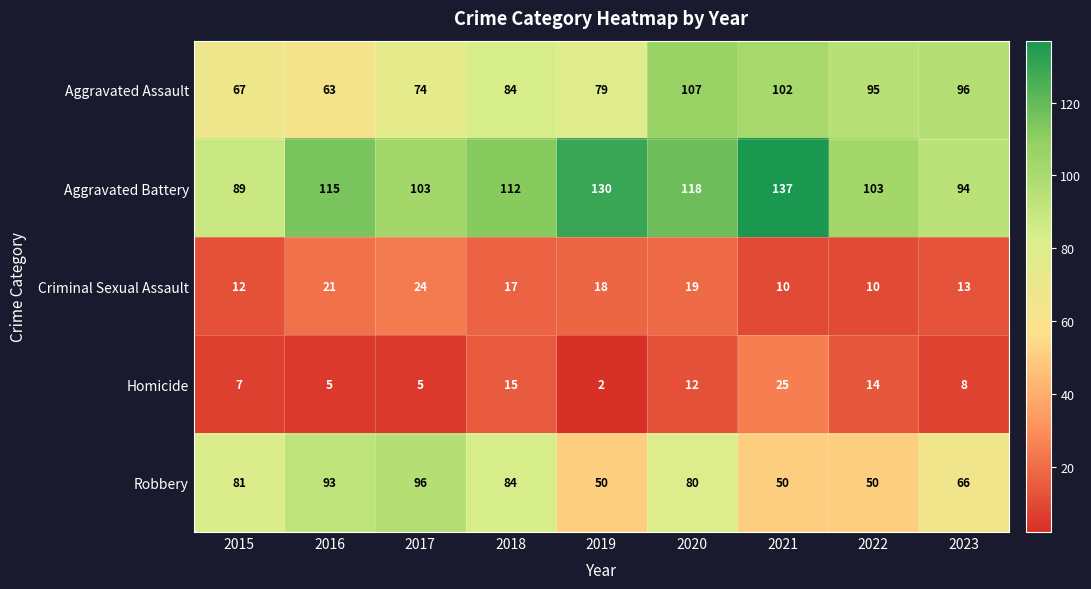

What is the sum of the Aggravated Assault values at 2019 and 2023?

175